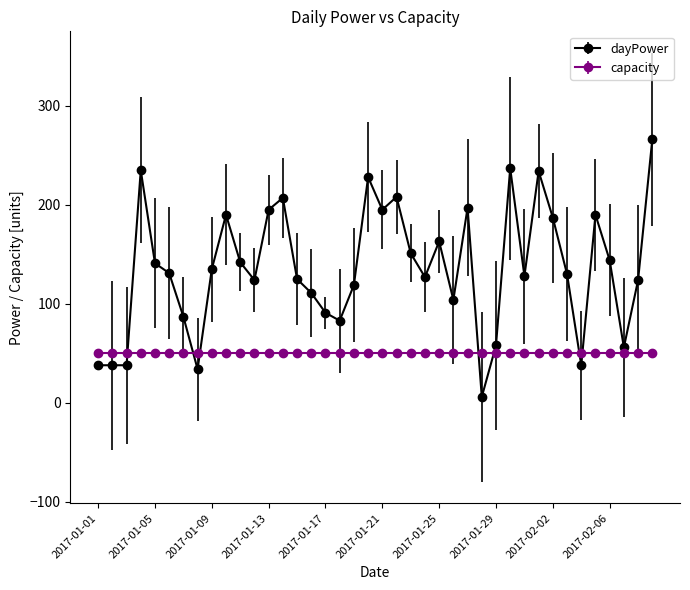

Does the chart display data point markers on the line(s)?

Yes